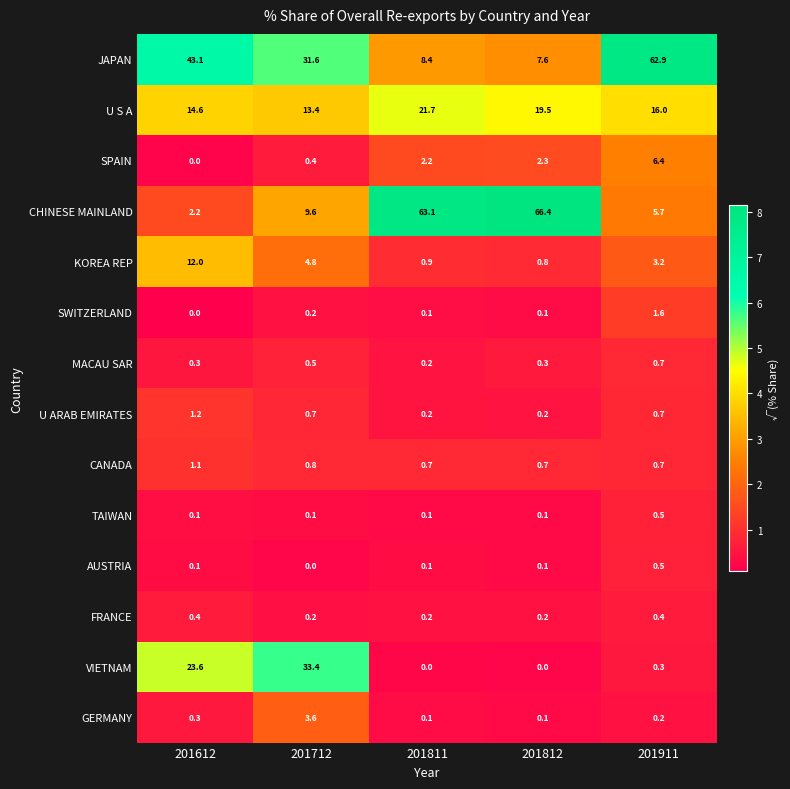

At which category is the sum across all series the highest?

201911